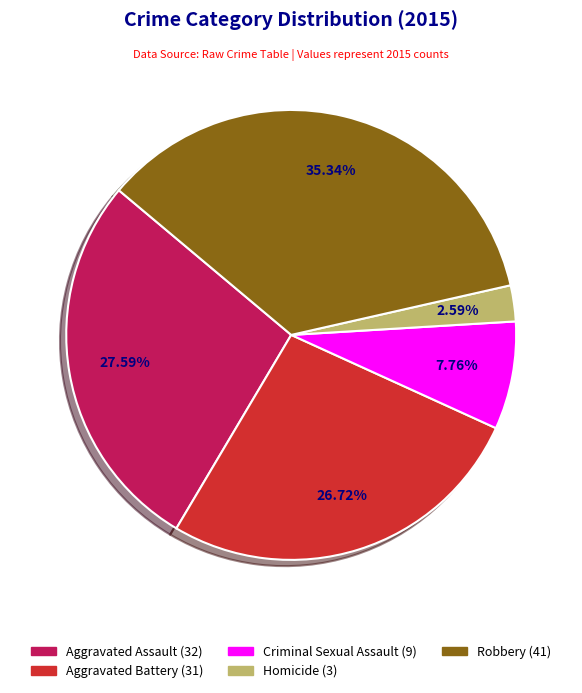

The Aggravated Battery slice represents 16% of the pie. True or false?

False